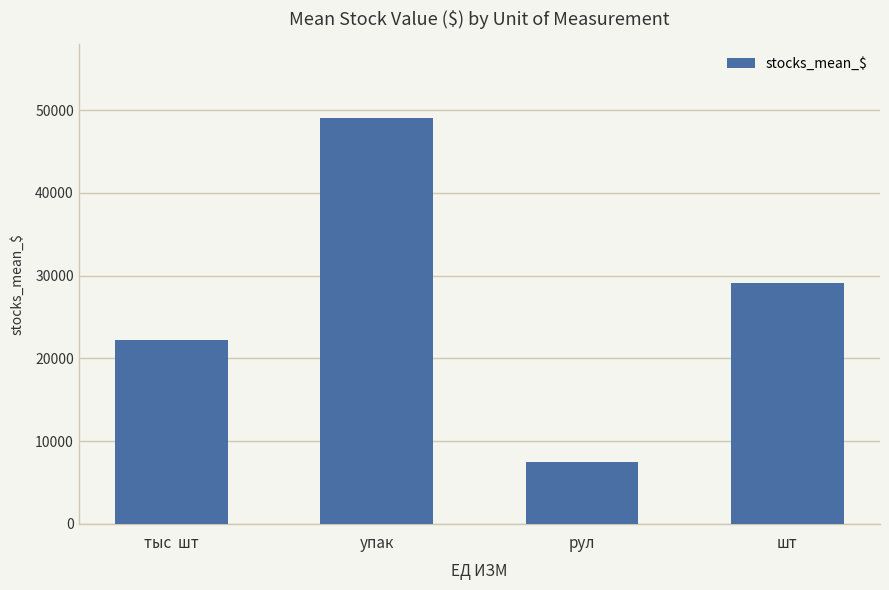

Which label corresponds to the largest value in the chart?

упак